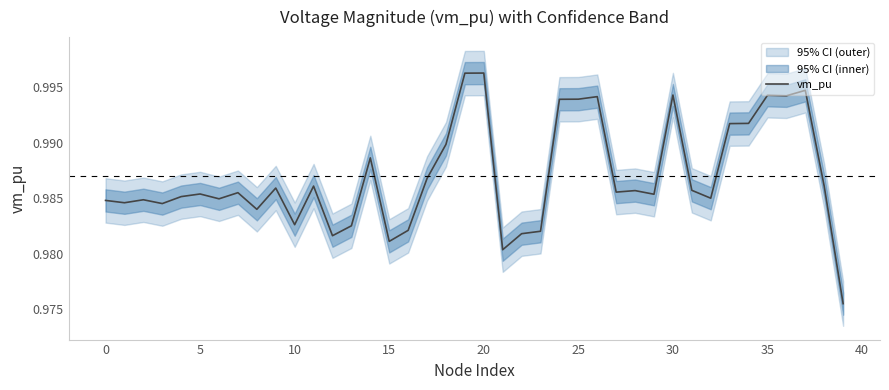

At which category does the chart reach its peak across all series?

20